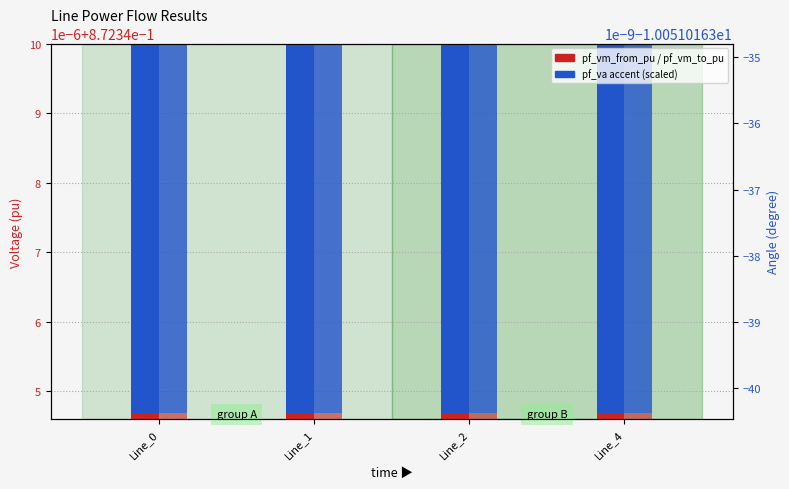

What is the value of the pf_vm_from_pu bar at the 4th from the left?

0.9